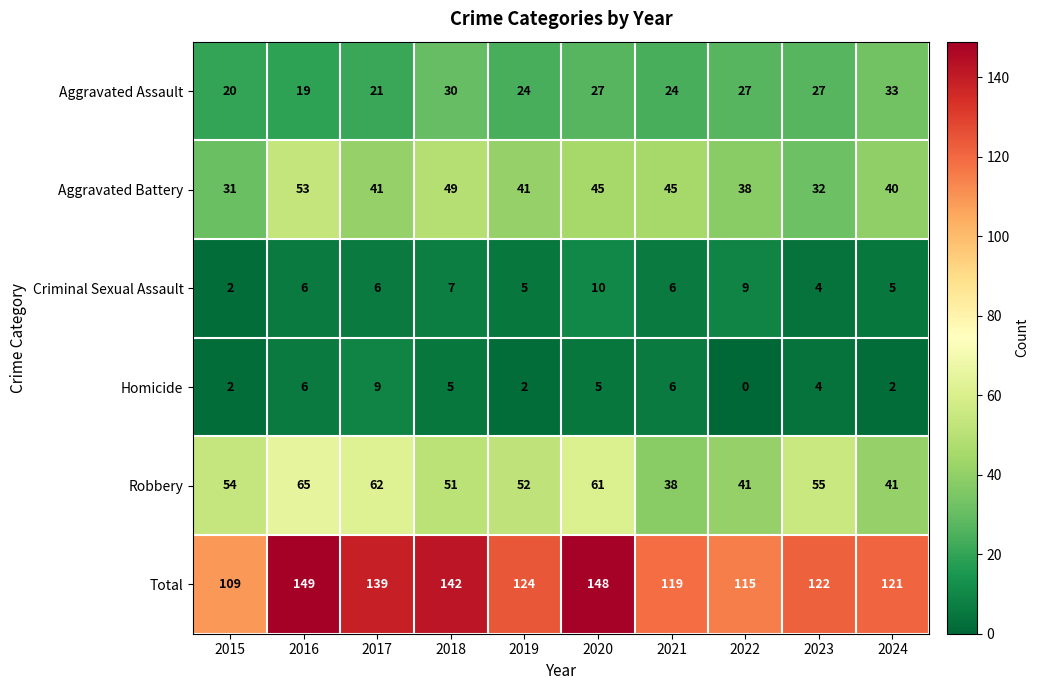

How many categories are shown in the chart?

10